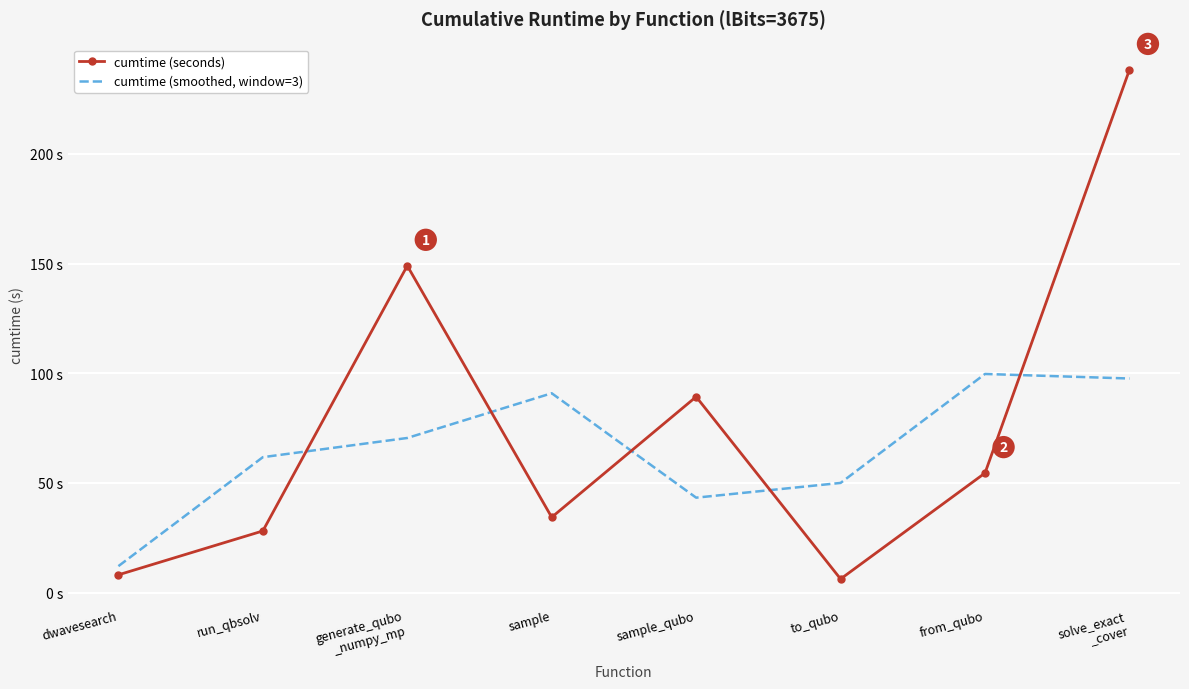

Which category has the highest value across all series?

solve_exact
_cover